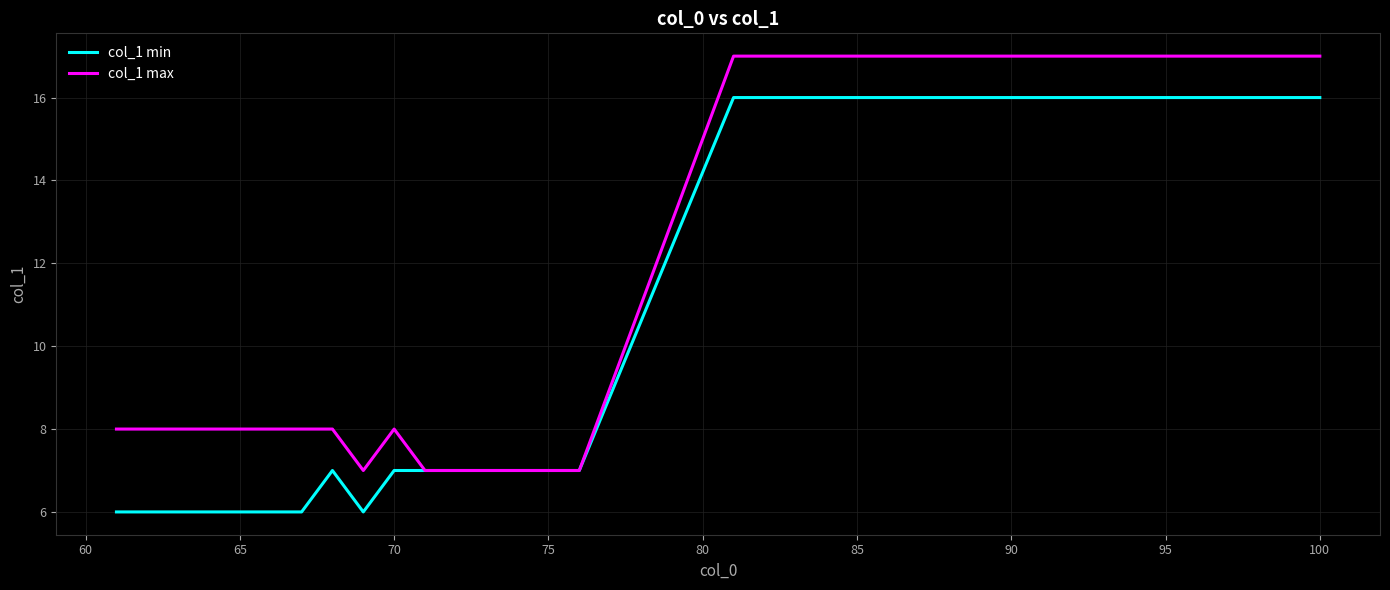

Which series has the largest total across all categories?

col_1 max